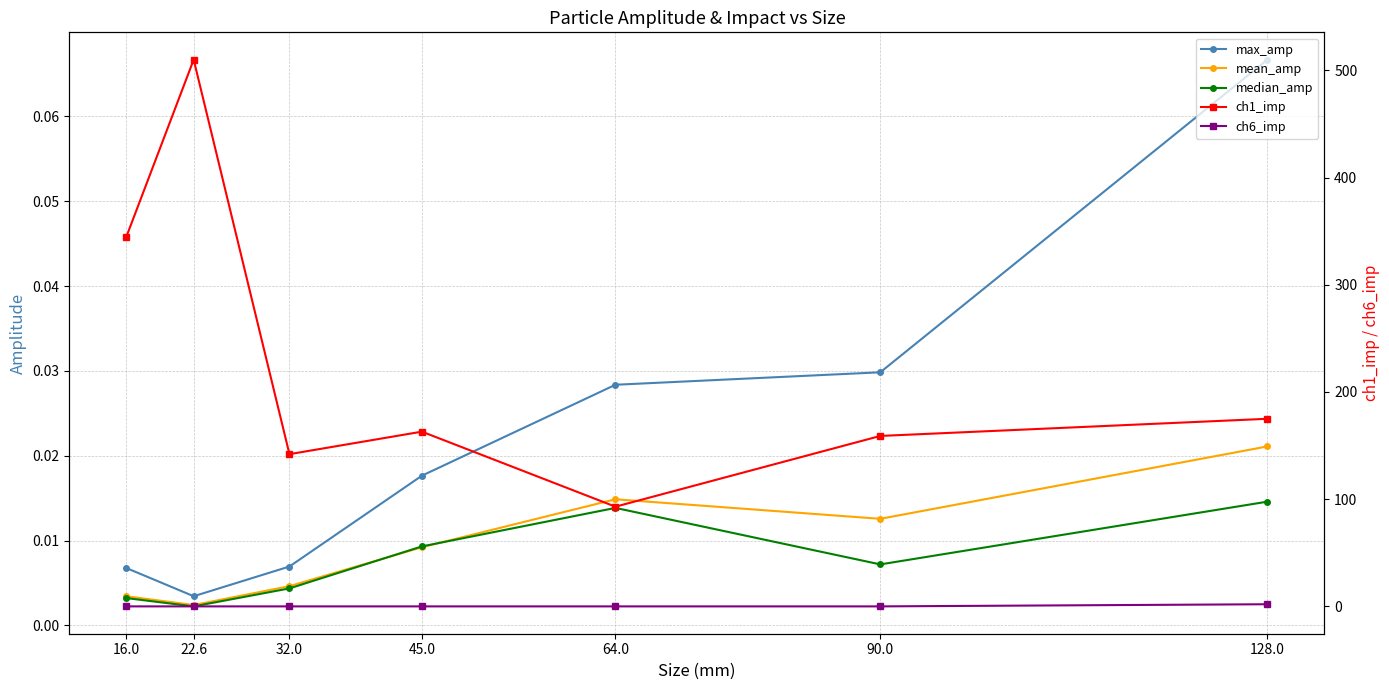

In median_amp, how many points are higher than both neighbors (excluding endpoints)?

1